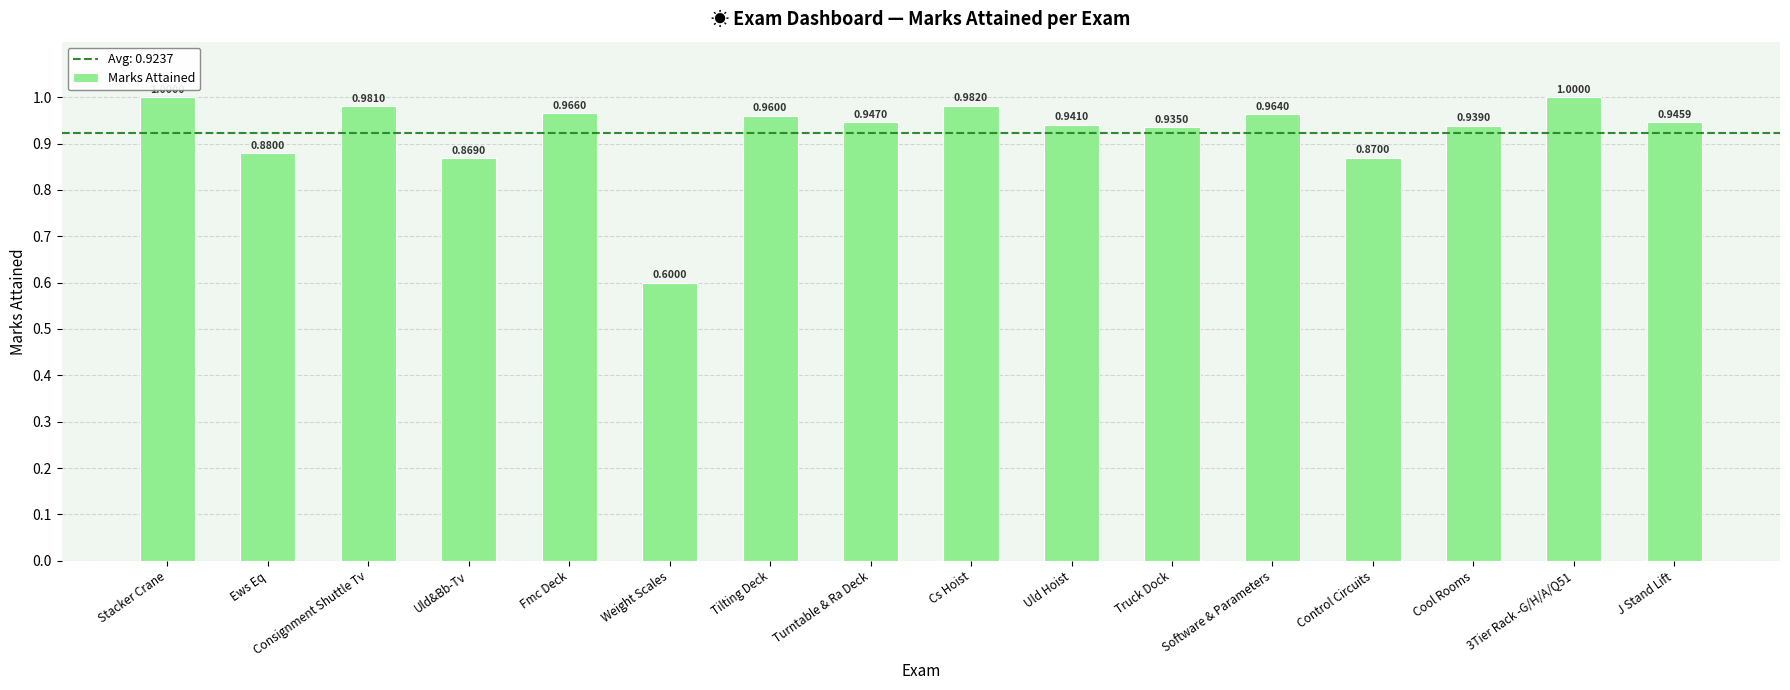

At which label is the value closest to 0?

Weight Scales